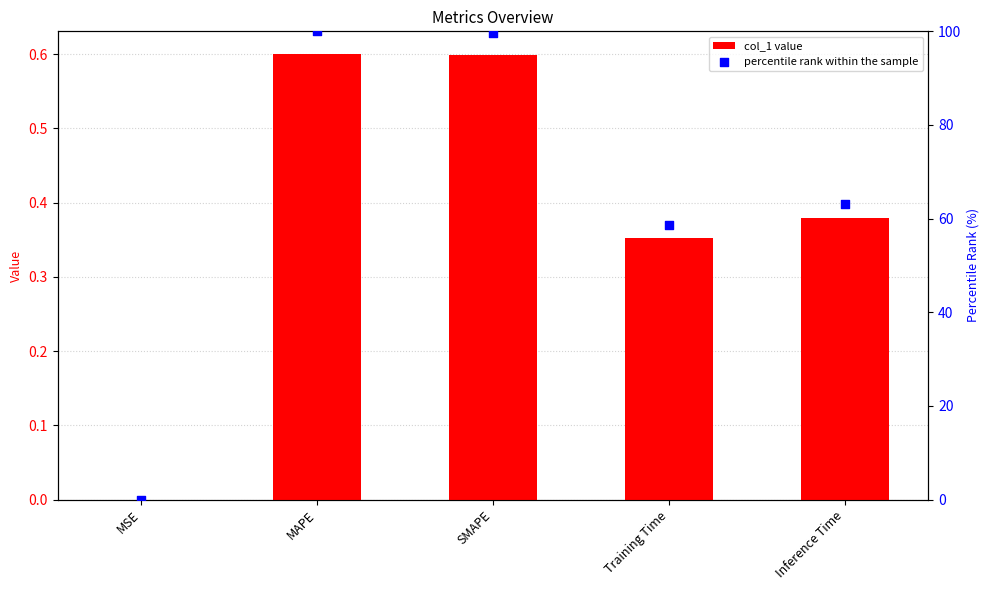

Which series has the largest total across all categories?

percentile rank within the sample